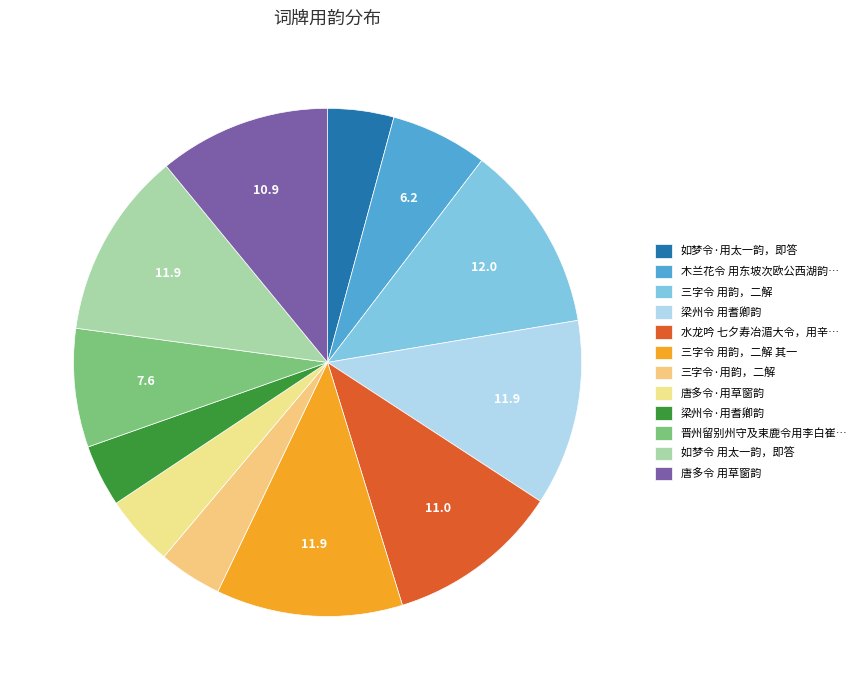

Does any single category account for the majority?

No